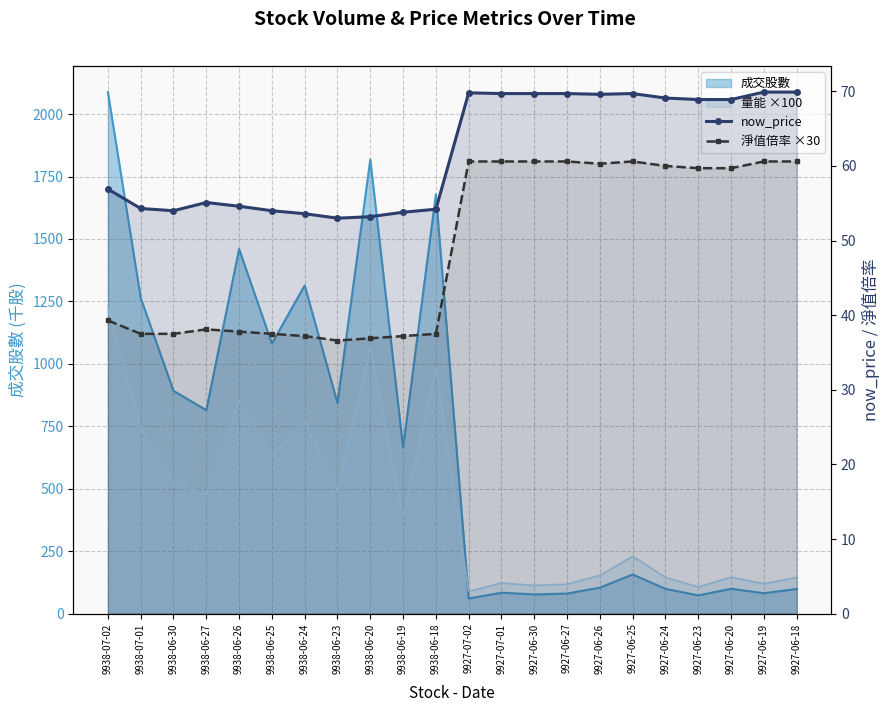

At how many categories does at least one series exceed 54?

16